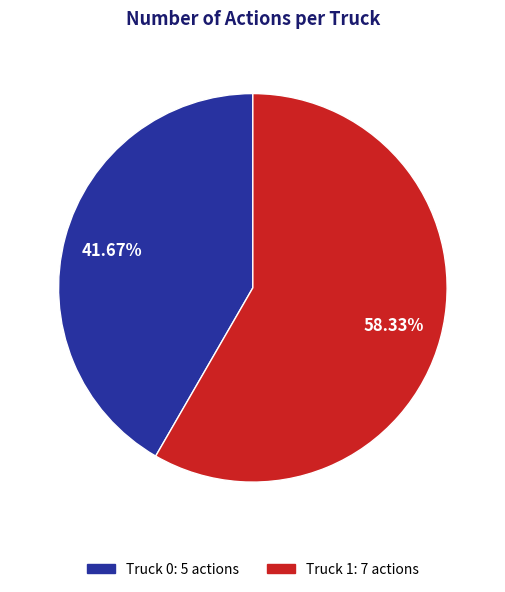

To the nearest percent, what is the difference between the largest and smallest slice percentages?

17%